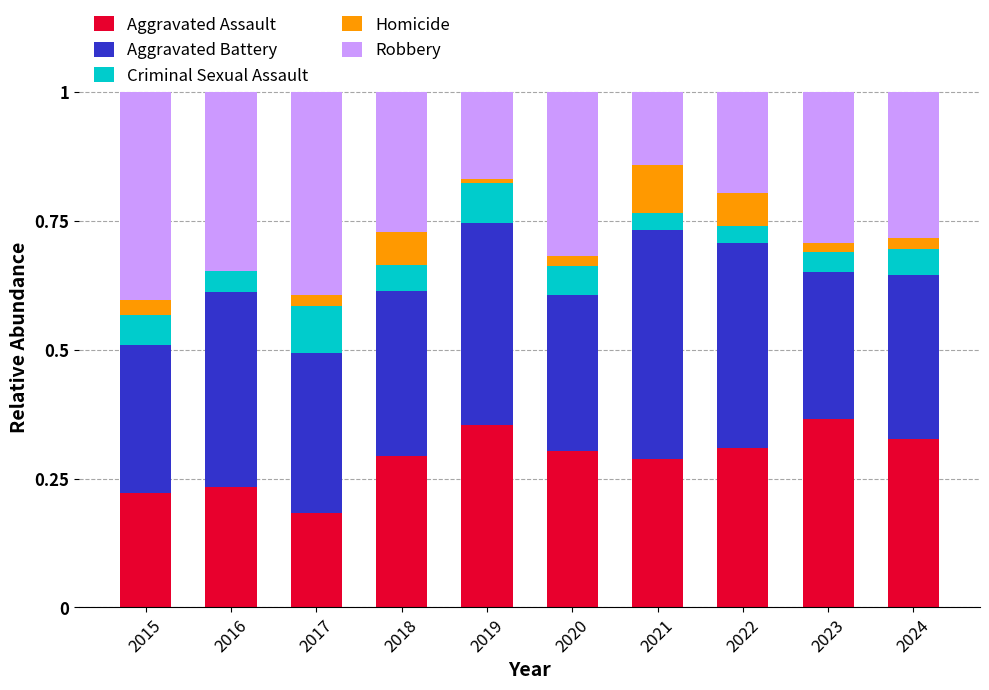

What is the total value across all series at 2024?

1.0